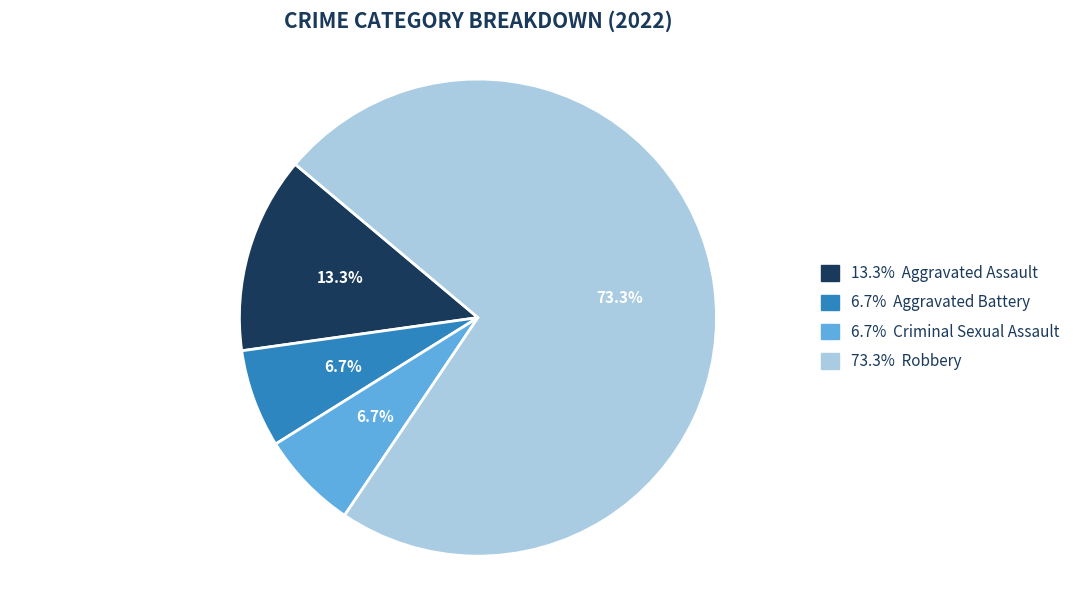

Is there any slice that represents more than half of the pie?

Yes